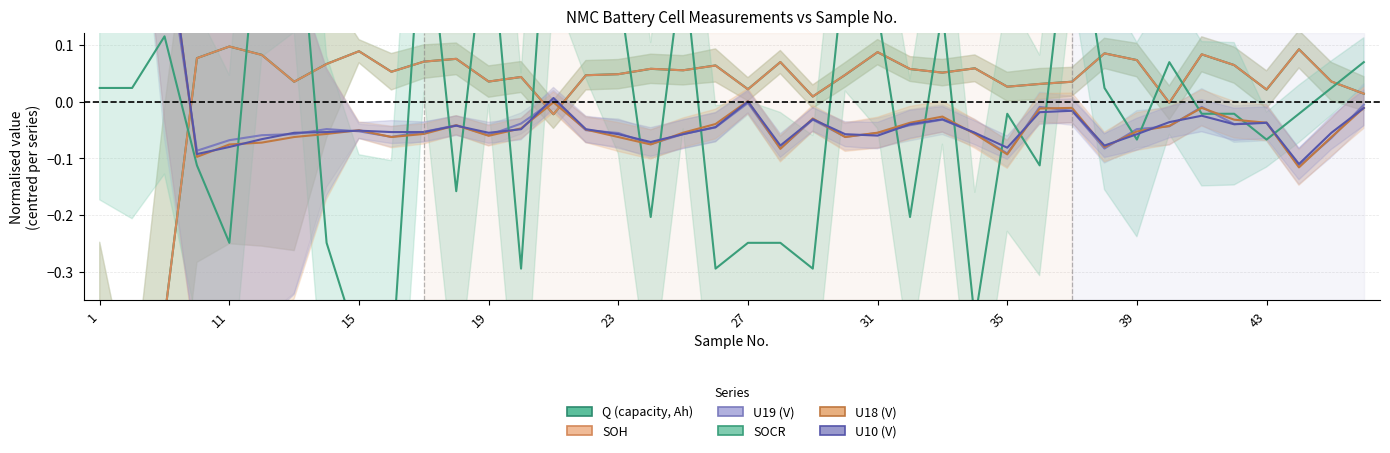

Does the chart have visible grid lines?

Yes